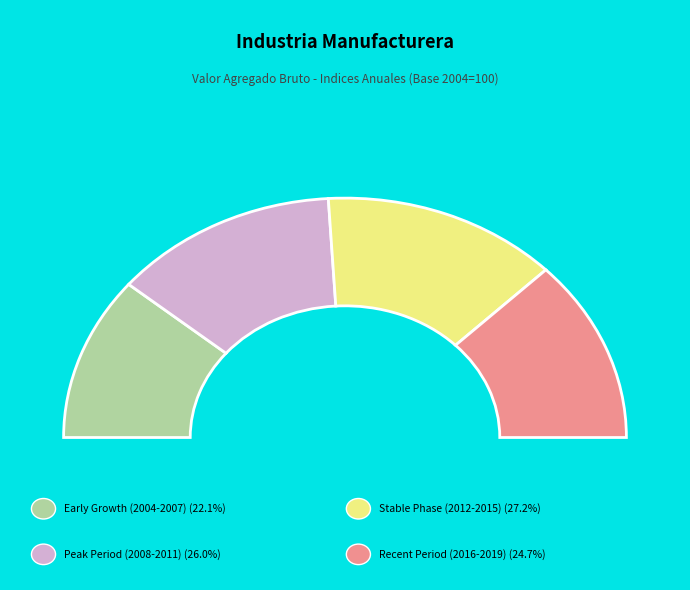

The 2012 slice represents 14% of the pie. True or false?

False